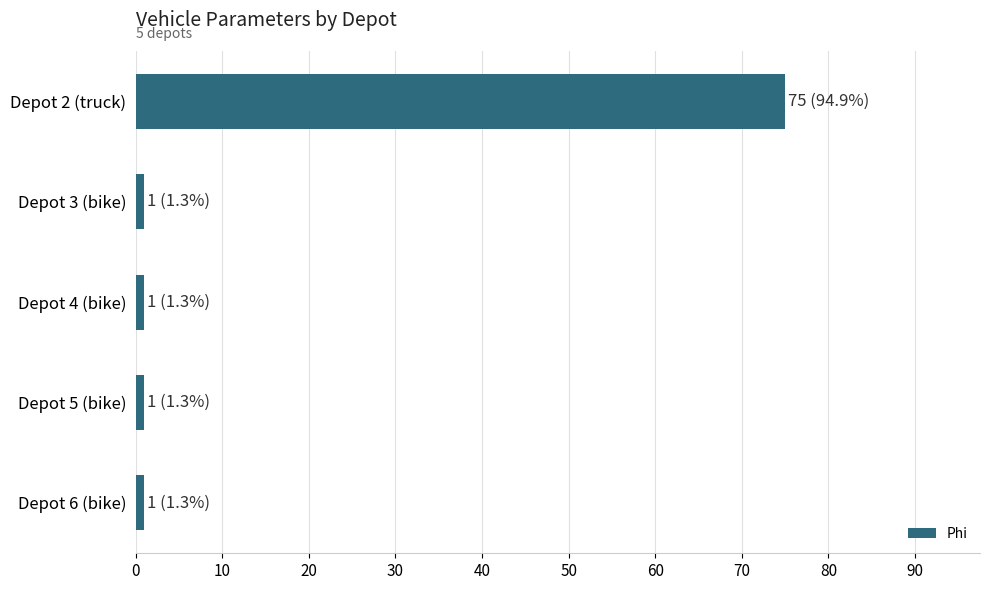

Does the chart contain any negative values?

No